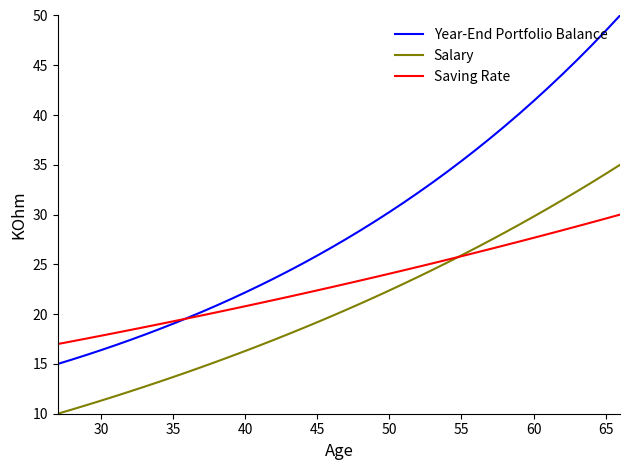

List the series in order of their overall mean, lowest first.

Salary, Saving Rate, Year-End Portfolio Balance